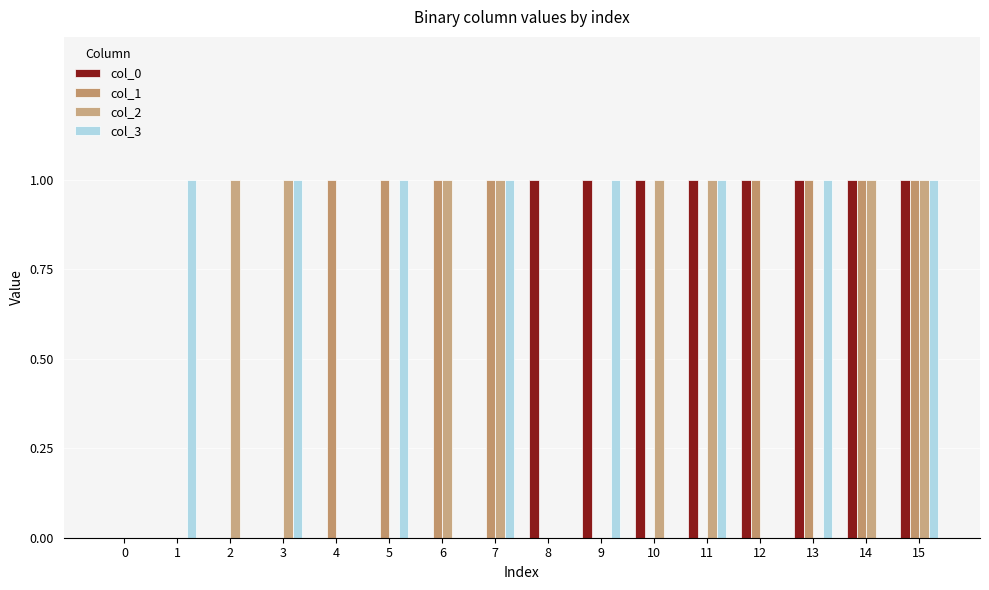

What is the difference between the highest and lowest values at 2?

1